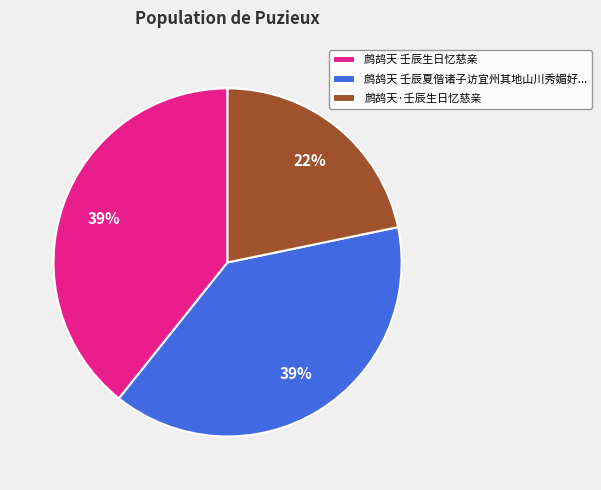

Does any single category account for the majority?

No